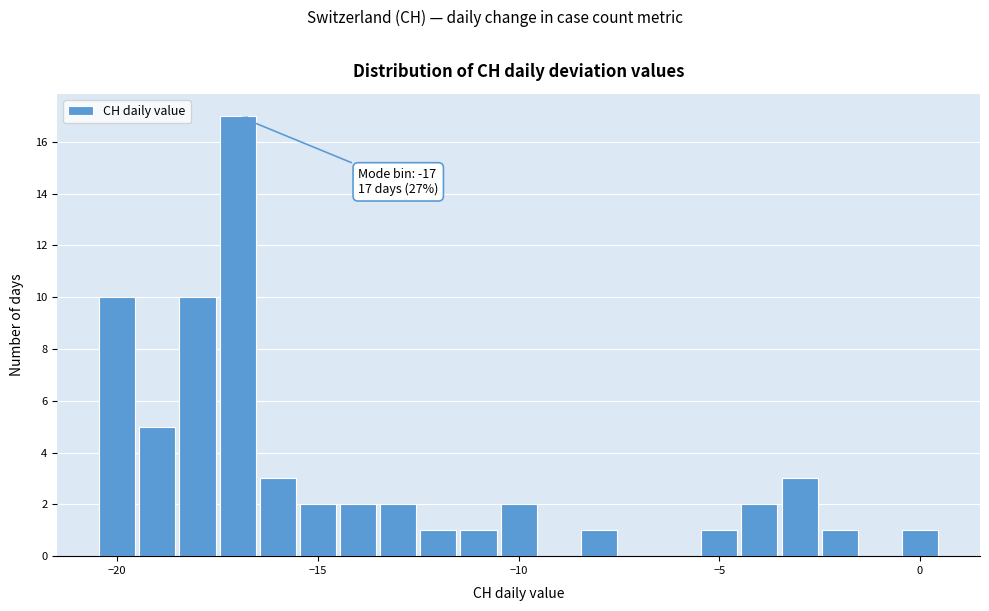

Around what value on the x-axis is the tallest bar? Give the approximate position of its centre, as read against the axis.

-17.0